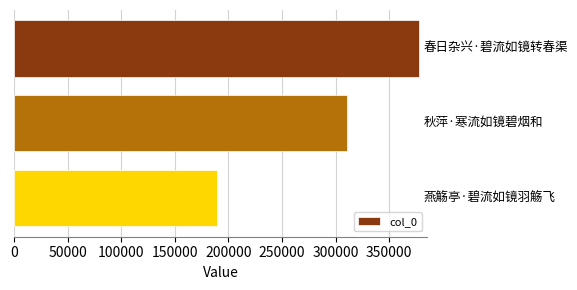

Count the number of categories in the chart.

3